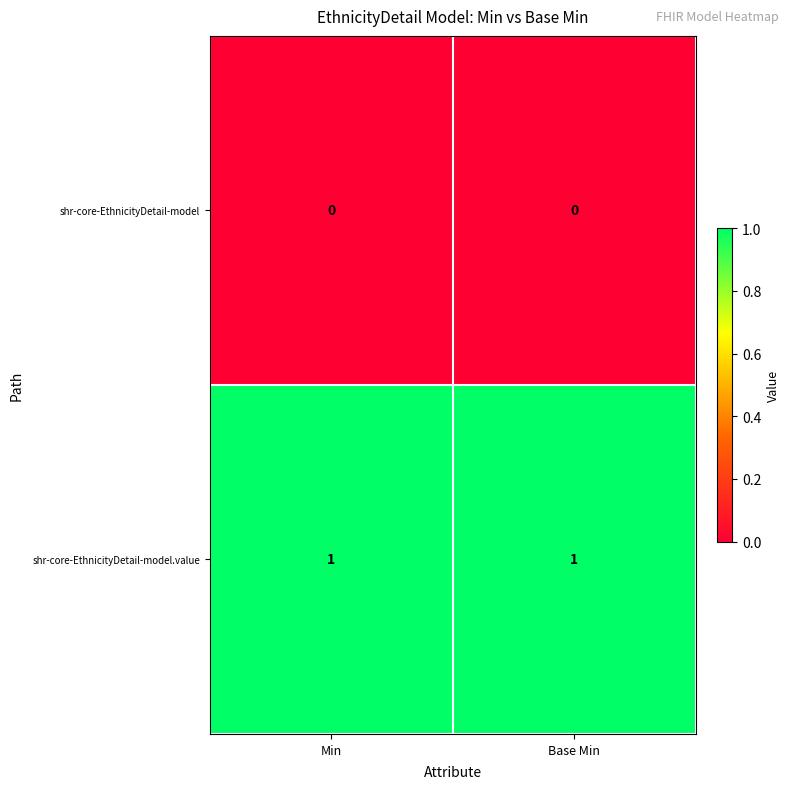

Rank the series by their average value, from lowest to highest.

shr-core-EthnicityDetail-model, shr-core-EthnicityDetail-model.value